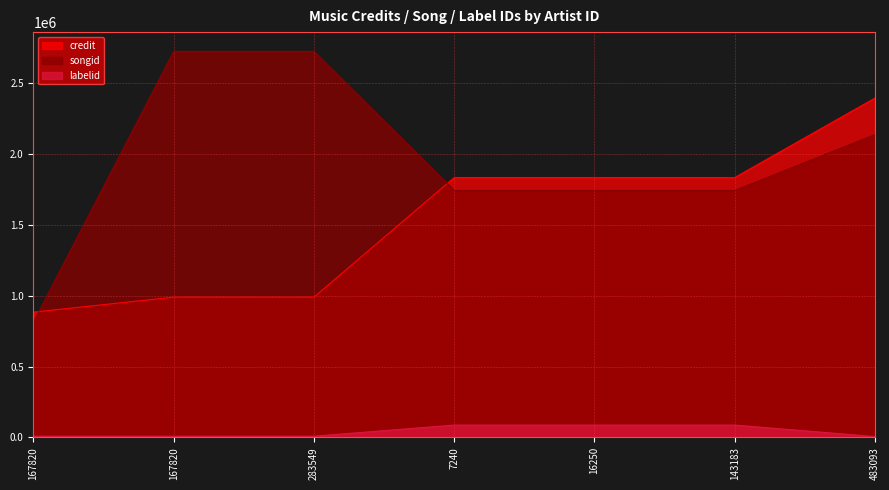

List the series in order of their overall mean, highest first.

songid, credit, labelid